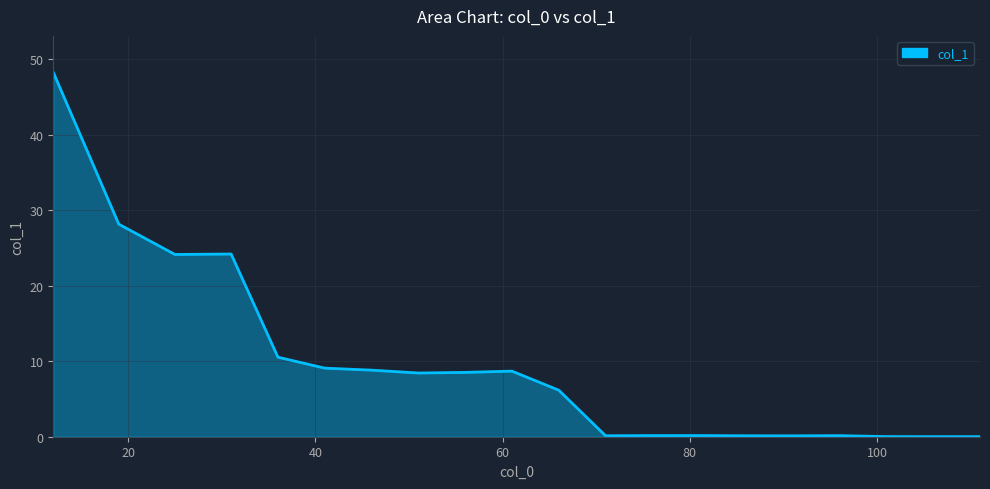

What is the greatest value displayed?

48.2